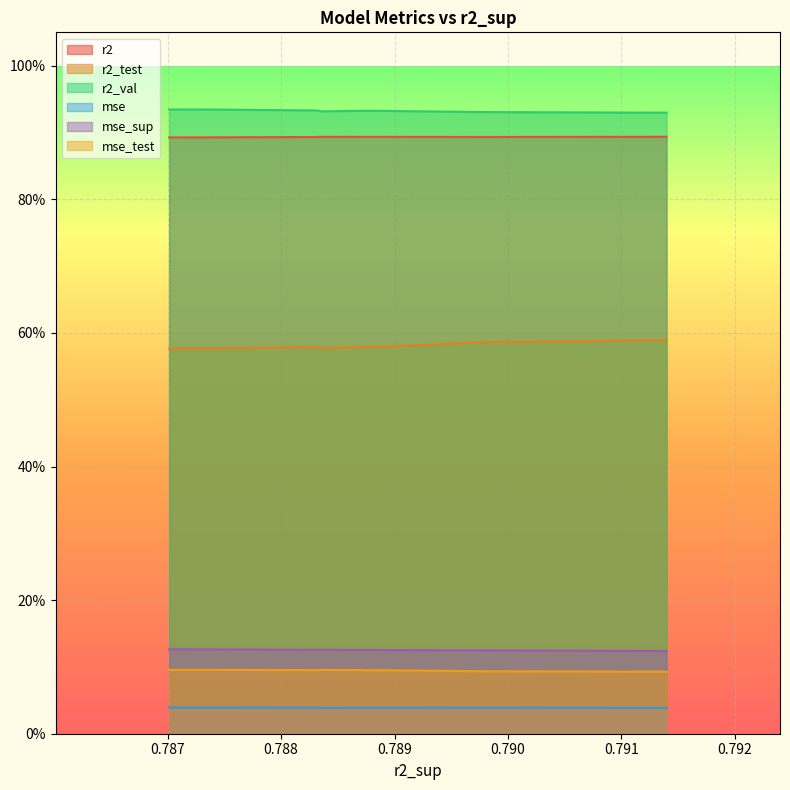

How many lines are shown in the chart?

6